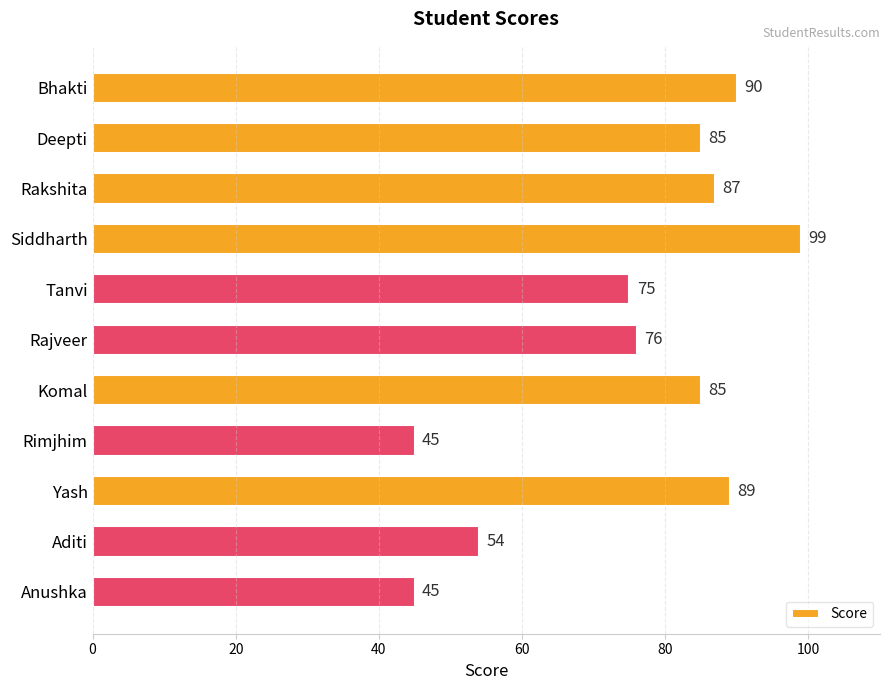

Which label corresponds to the largest value in the chart?

Siddharth